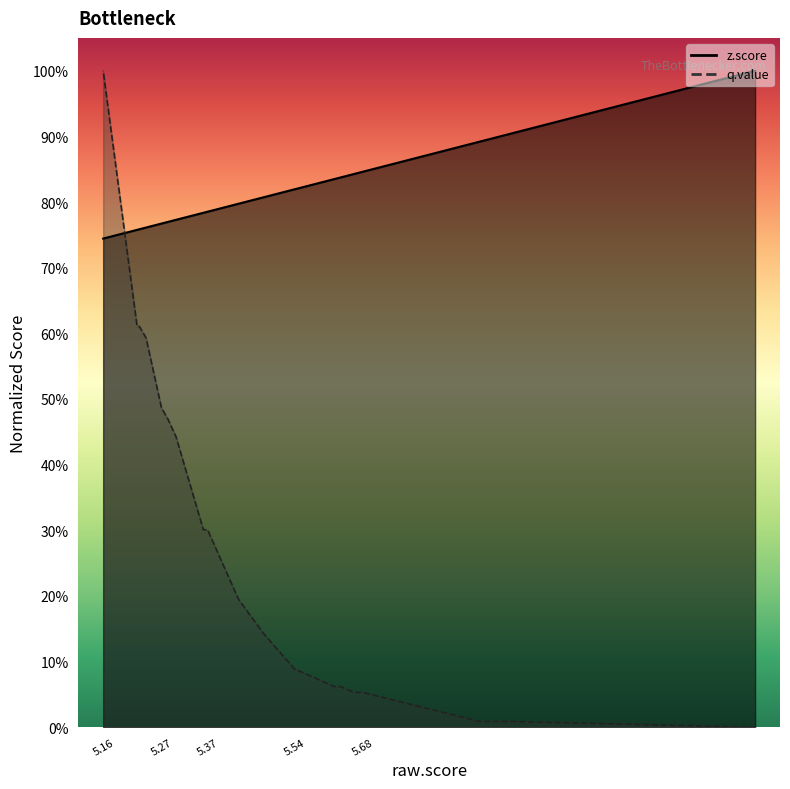

Which has a higher value, 5.30284 or 5.541219?

5.541219